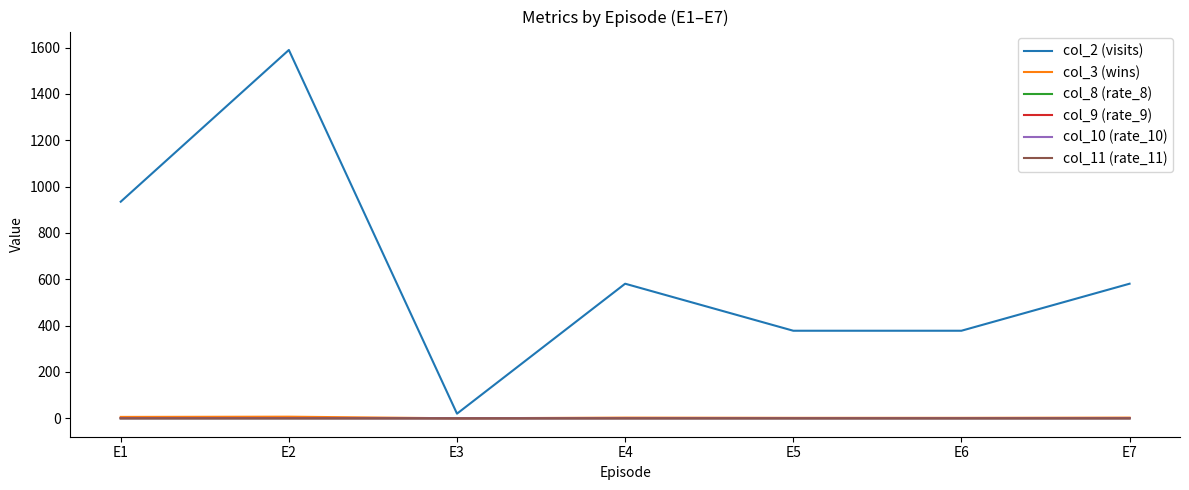

Which series has the widest spread of values?

col_2 (visits)